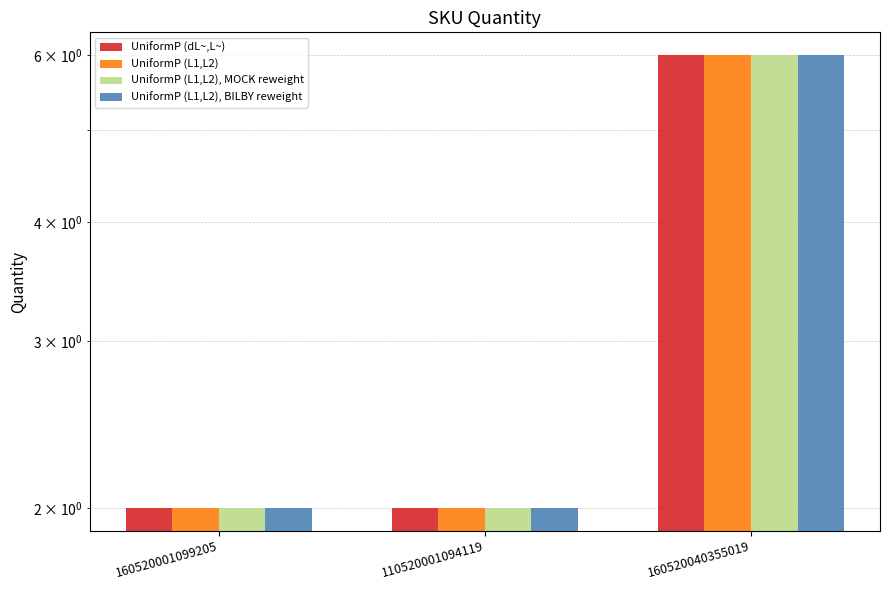

The UniformP (L1,L2), MOCK reweight series shows 1 at 160520001099205. True or false?

False